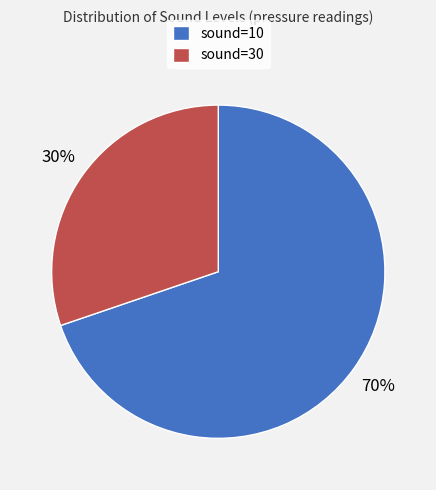

How many segments does this pie chart have?

2